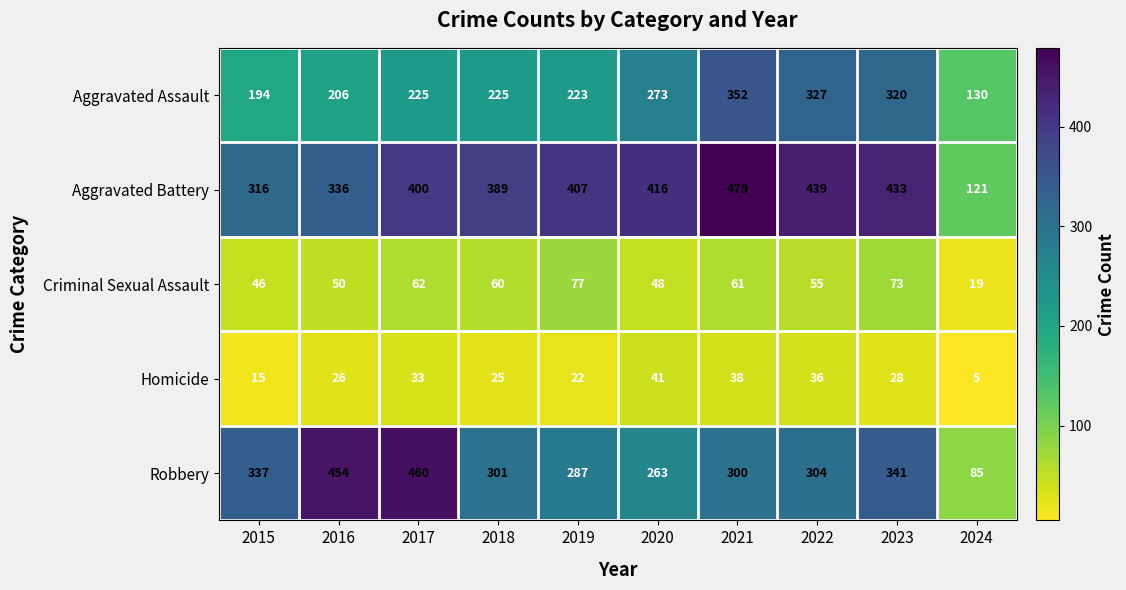

The value of Criminal Sexual Assault at 2016 is 82. True or false?

False